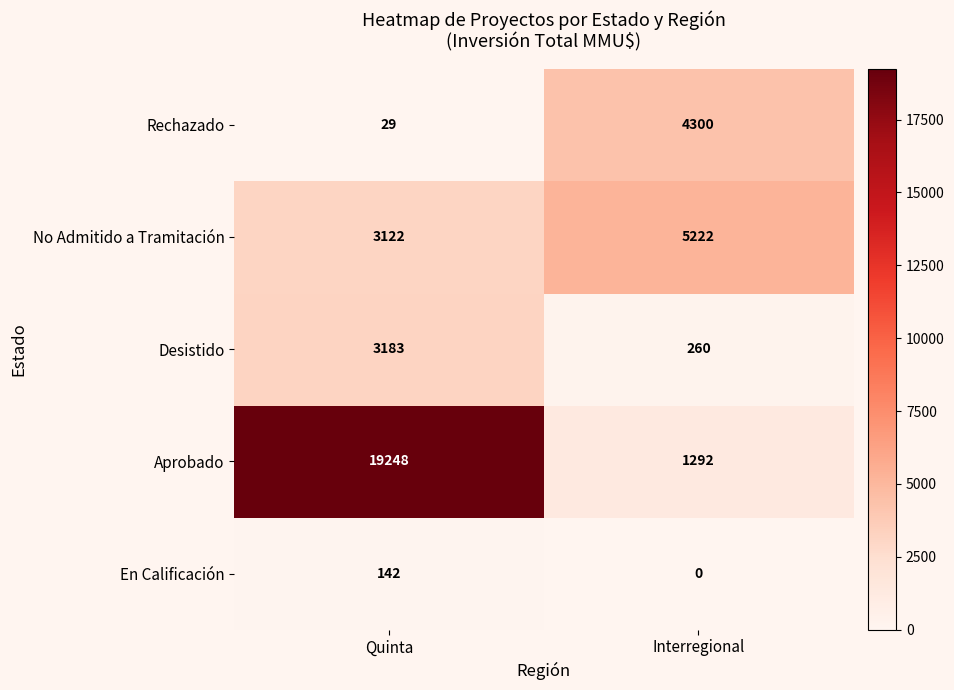

Rank the series by their maximum value, from lowest to highest.

En Calificación, Desistido, Rechazado, No Admitido a Tramitación, Aprobado